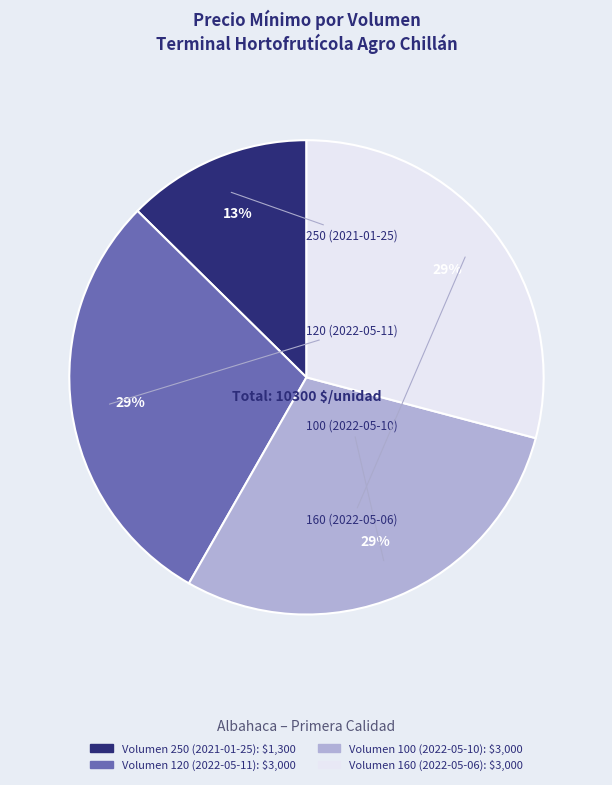

Count the number of slices in the pie.

4